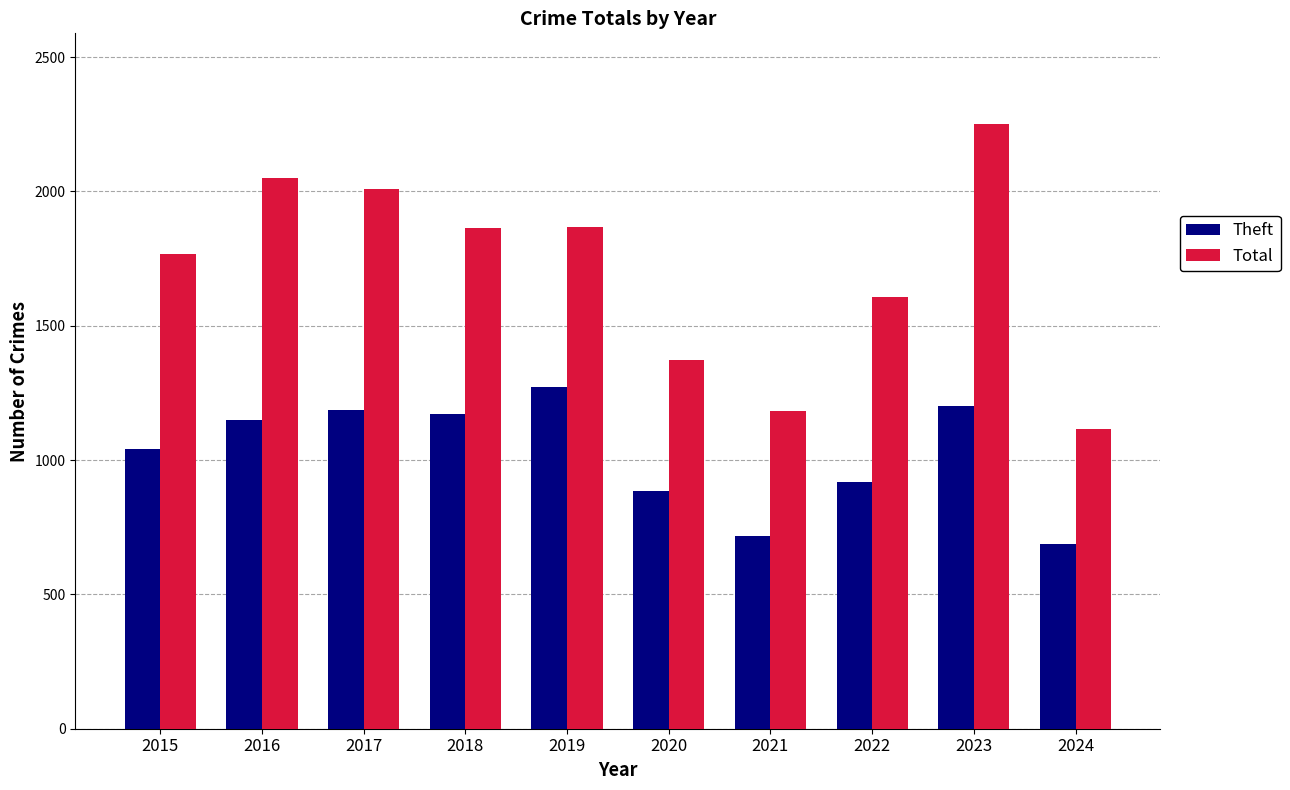

Does the chart contain any negative values?

No